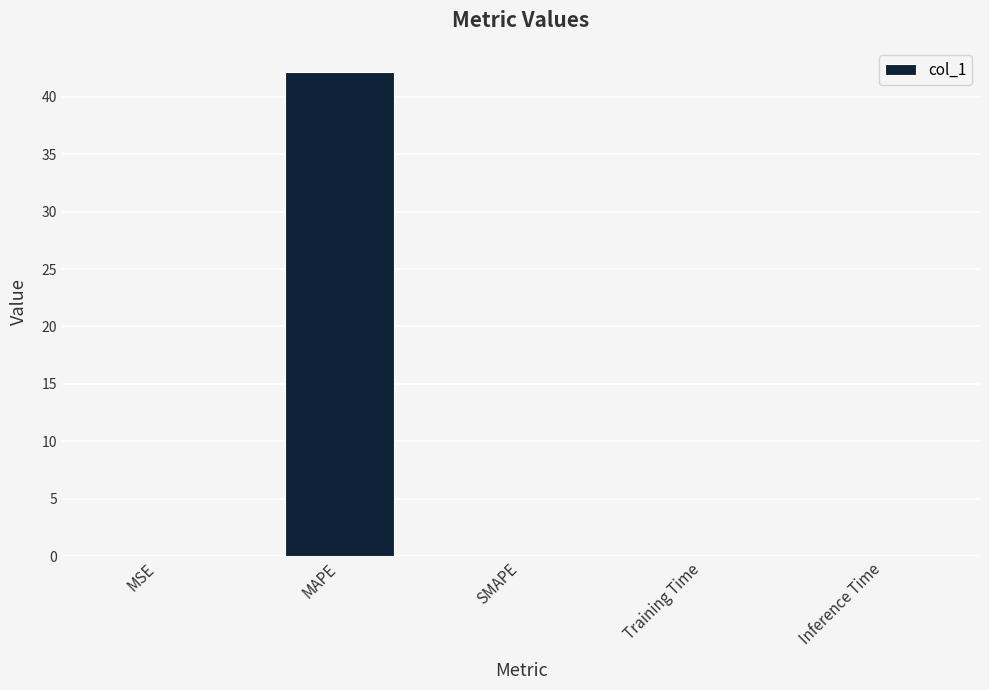

At which category does the chart reach its peak across all series?

MAPE